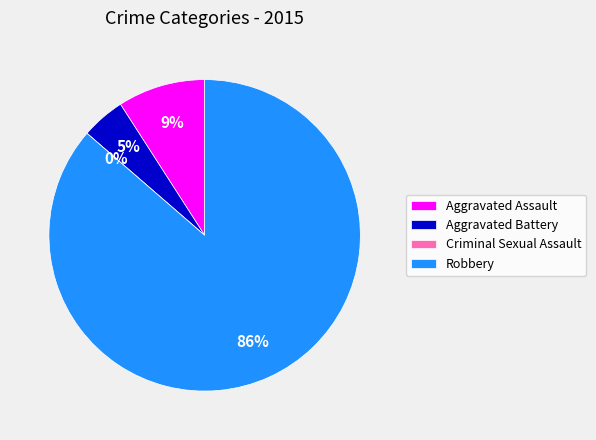

True or false: Aggravated Battery accounts for 1% of the total.

False